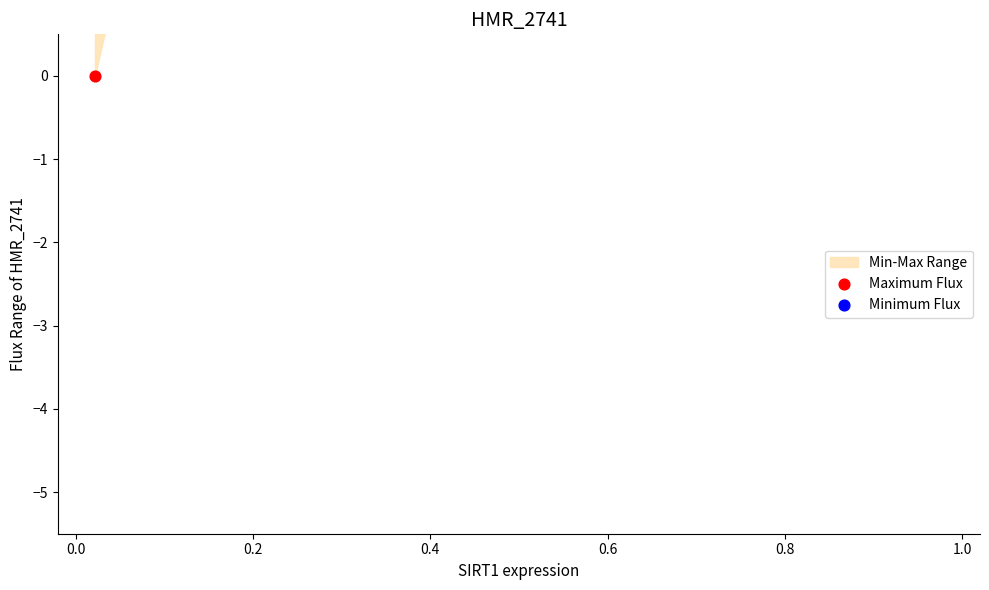

Which series contains the lowest Y value?

Maximum Flux